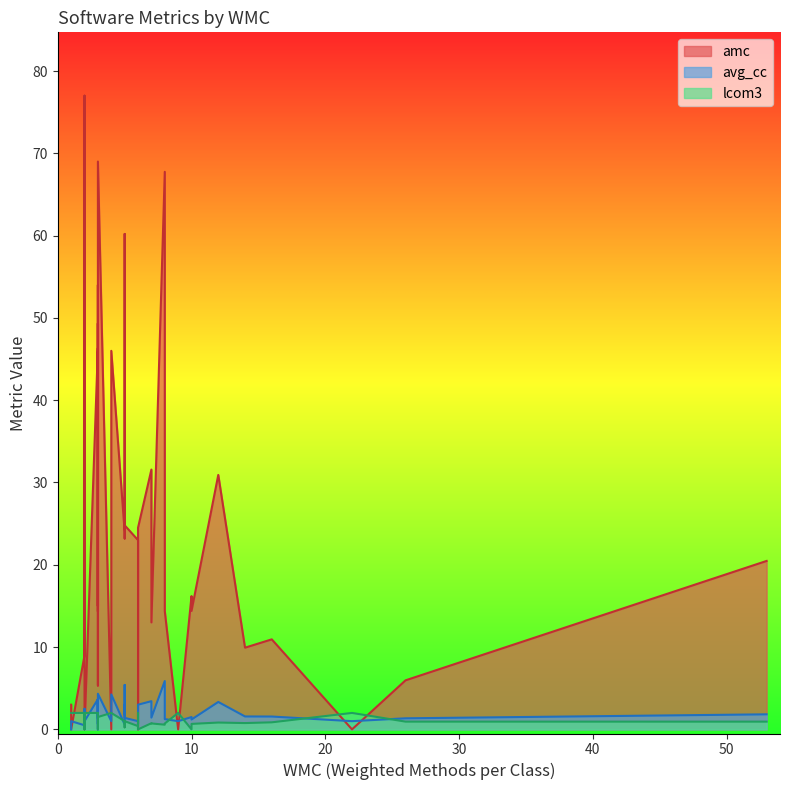

What is the spread (max minus min) of values at 14?

9.2